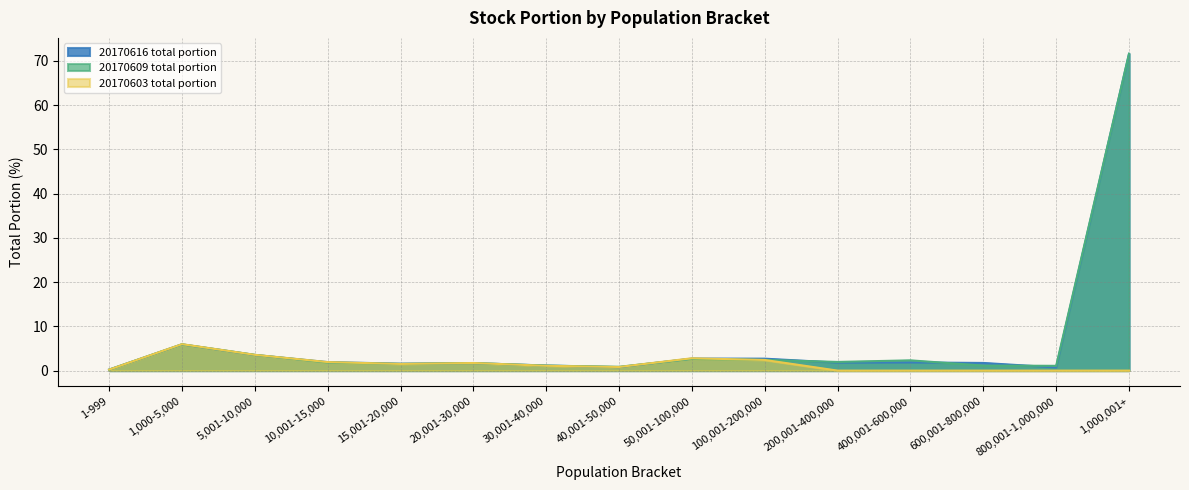

Which label corresponds to the largest value in the chart?

1,000,001+